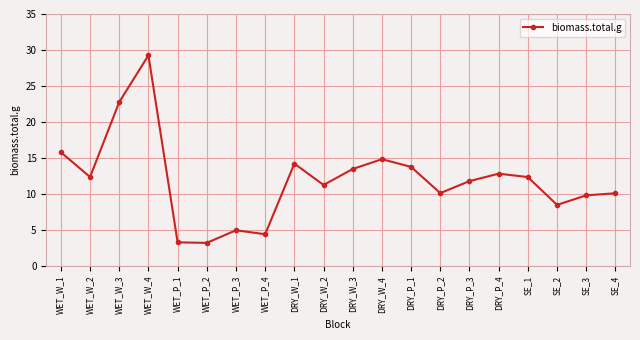

What is the average value?

12.0